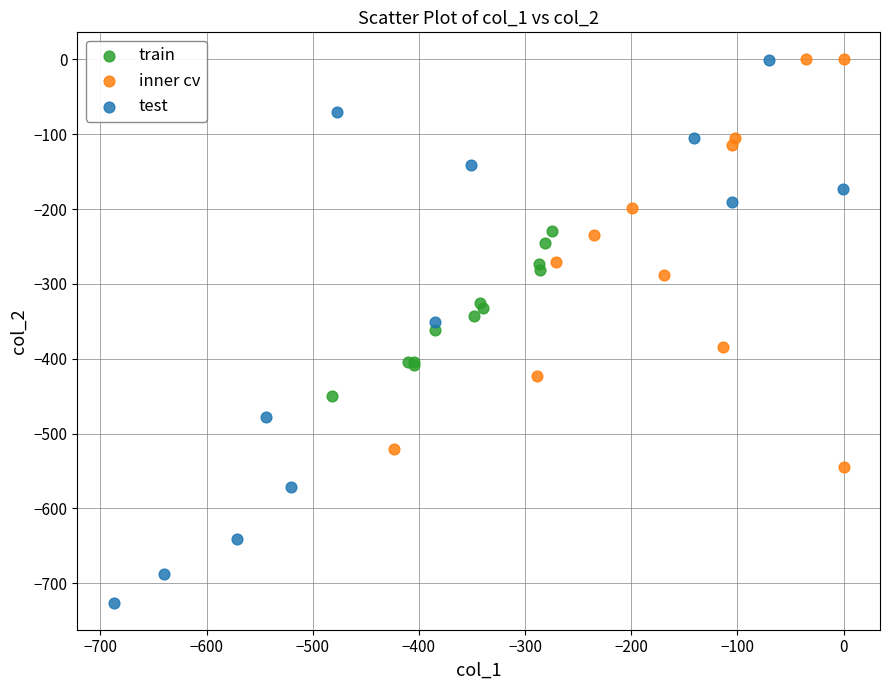

Which series reaches the minimum Y coordinate?

test